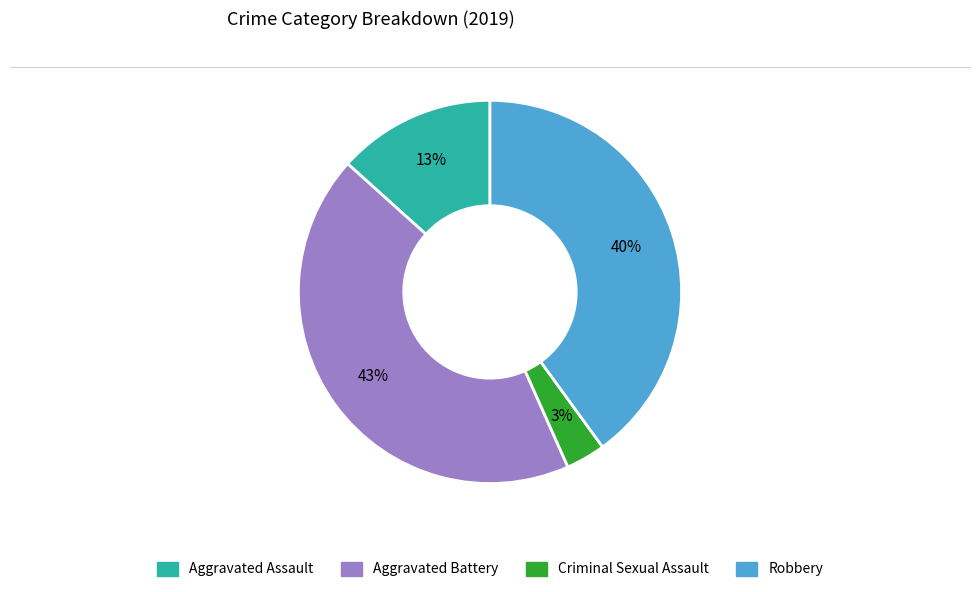

Is the sum of Aggravated Assault and Aggravated Battery greater than half?

Yes